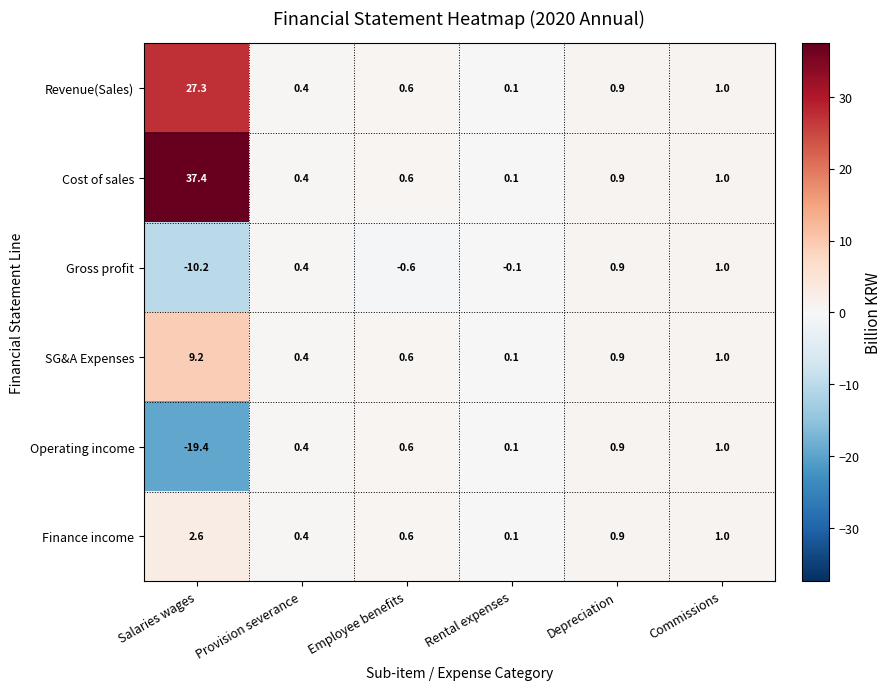

Is it true that Revenue(Sales) equals 27.3 at Salaries wages?

True